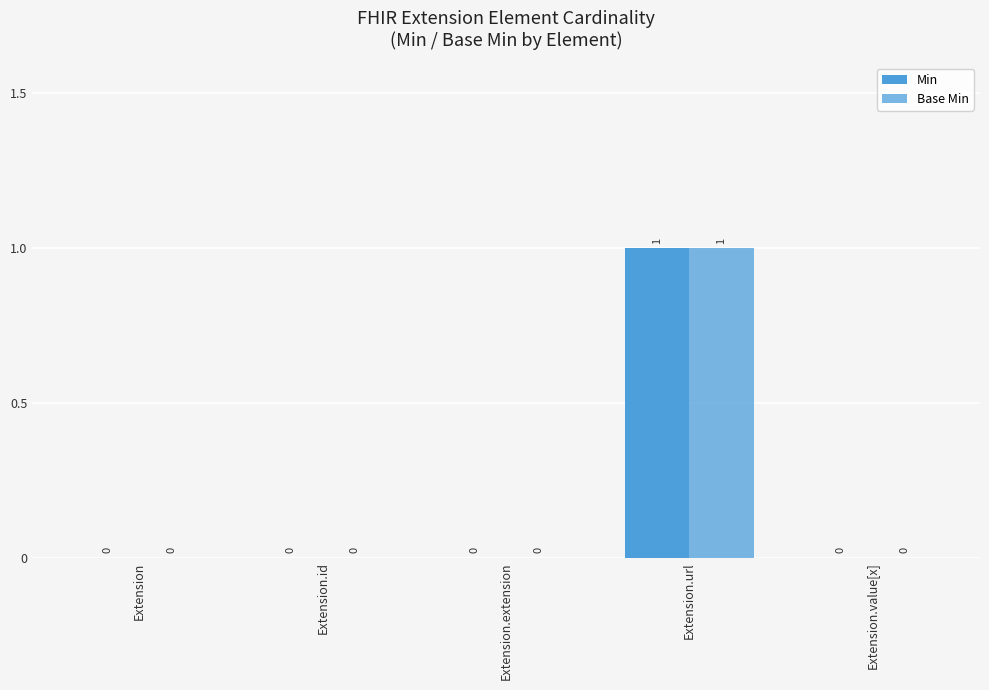

Reading left to right, list all the values displayed in this chart.

Min: Extension=0	Extension.id=0	Extension.extension=0	Extension.url=1	Extension.value[x]=0
Base Min: Extension=0	Extension.id=0	Extension.extension=0	Extension.url=1	Extension.value[x]=0